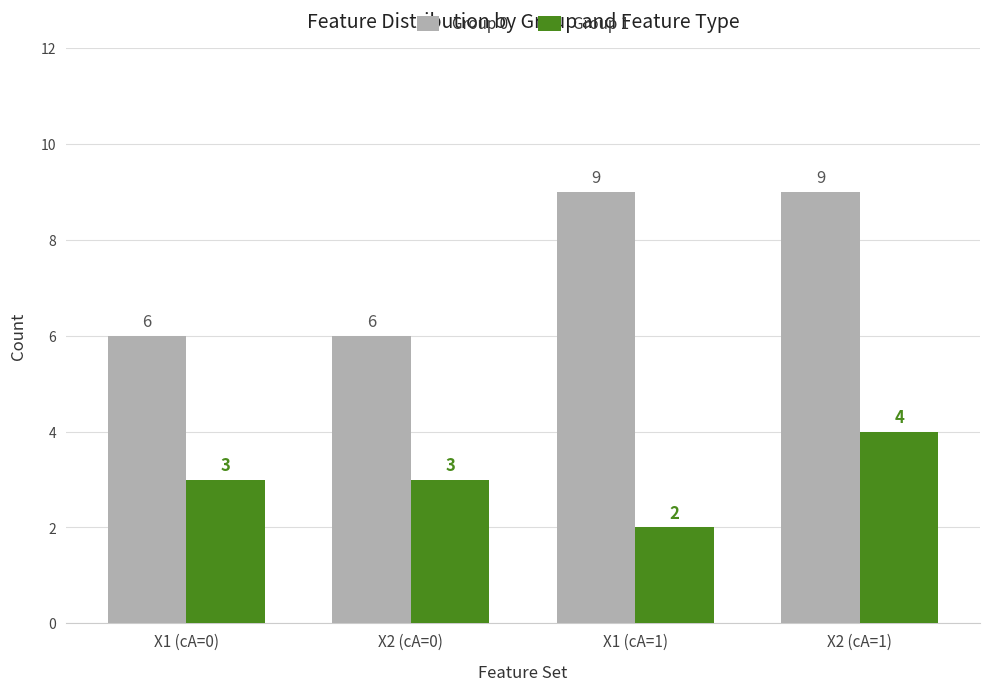

What is the difference between the Group 0 values at X2 (cA=0) and X2 (cA=1)?

3